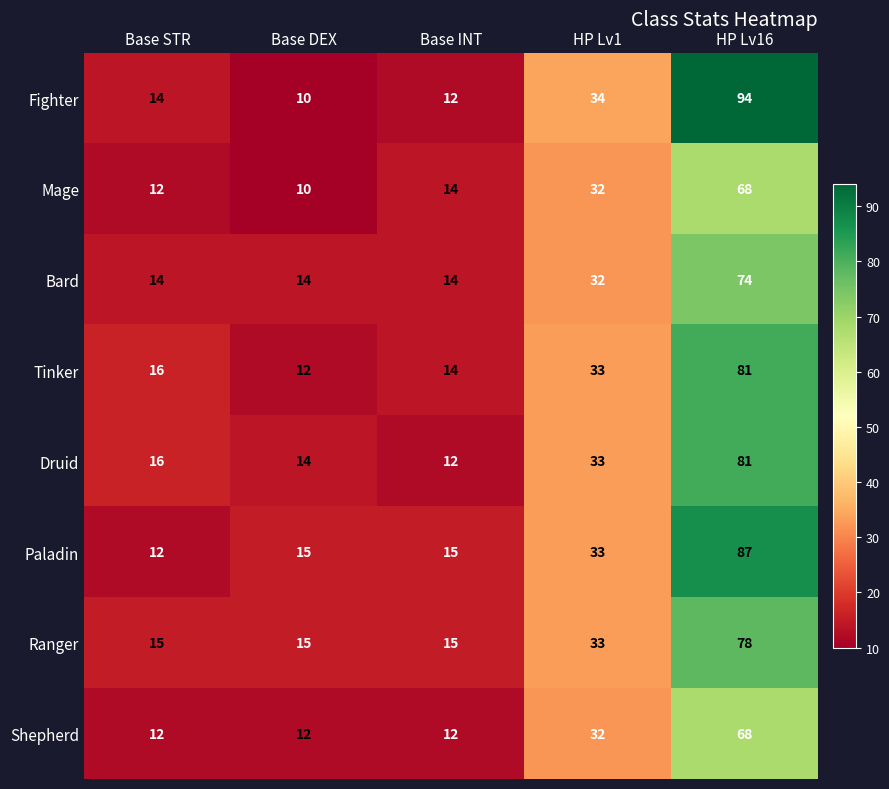

What is the sum of the Shepherd values at HP Lv16 and Base STR?

80